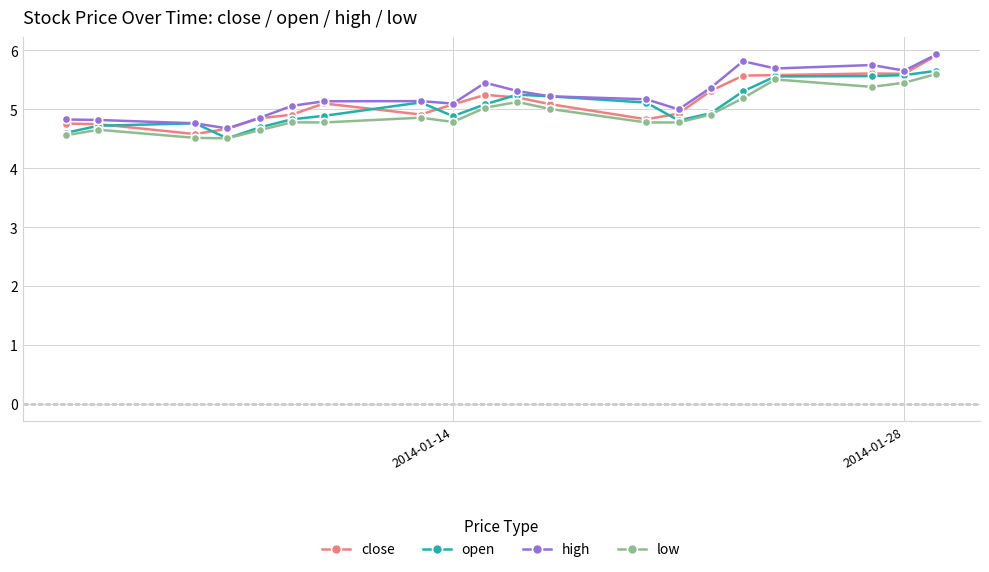

What is the value of the high point at the 14th from the left?

5.0